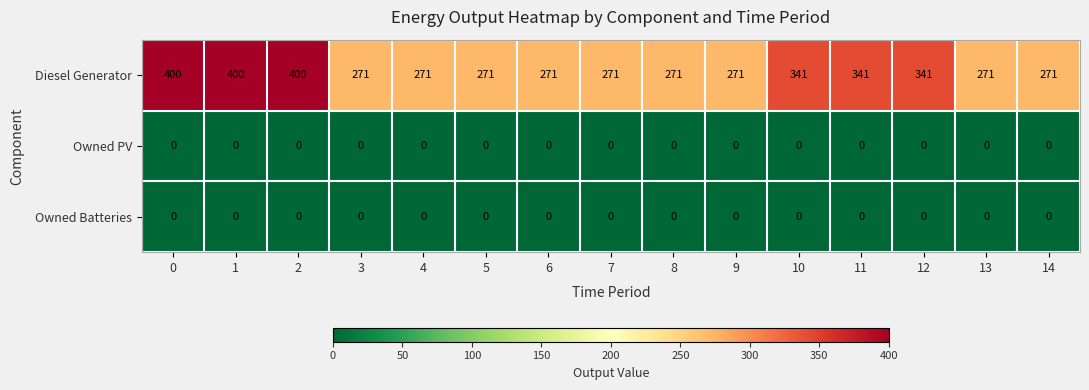

True or false: Diesel Generator has a value of 400 at 1.

True